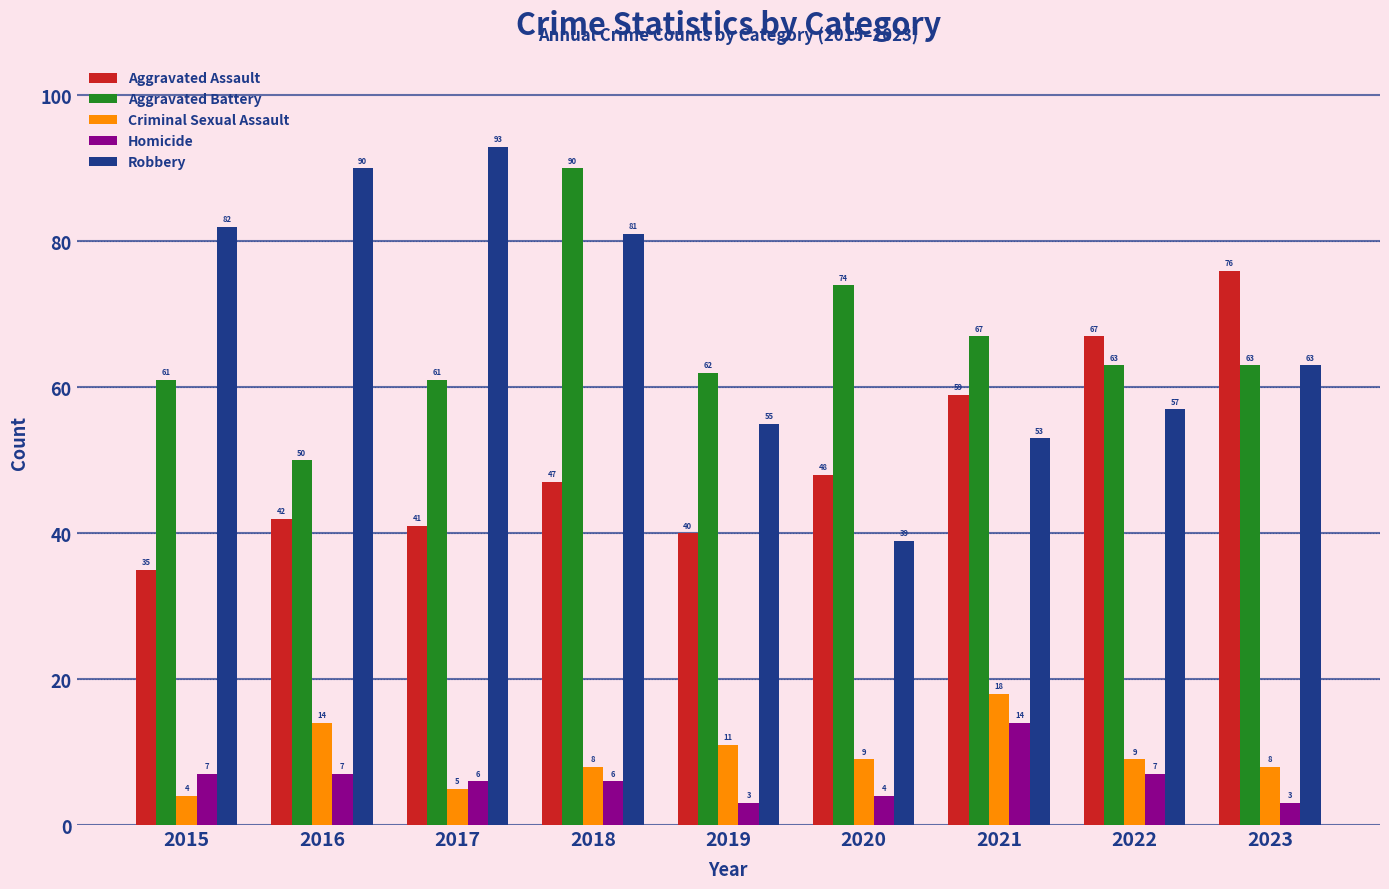

Which series has the widest spread of values?

Robbery